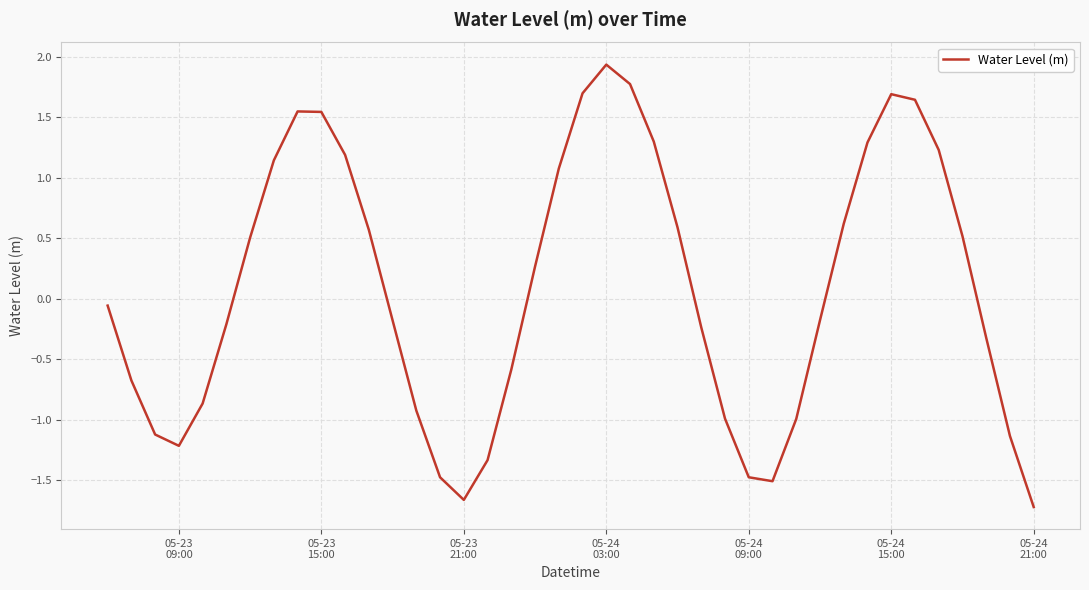

What is the maximum value shown in the chart?

1.9